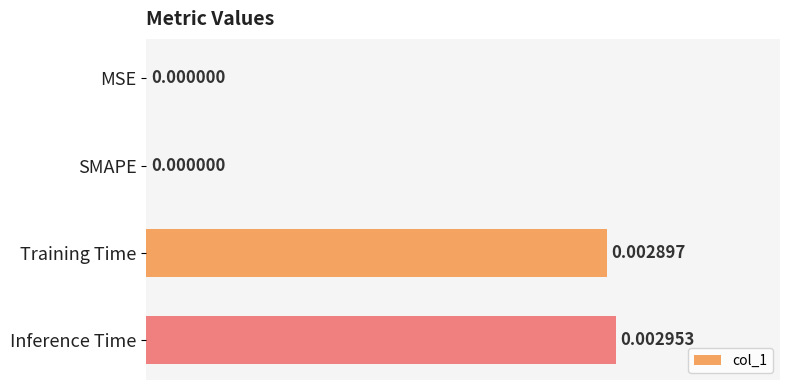

Between MSE and Training Time, which is larger?

Training Time